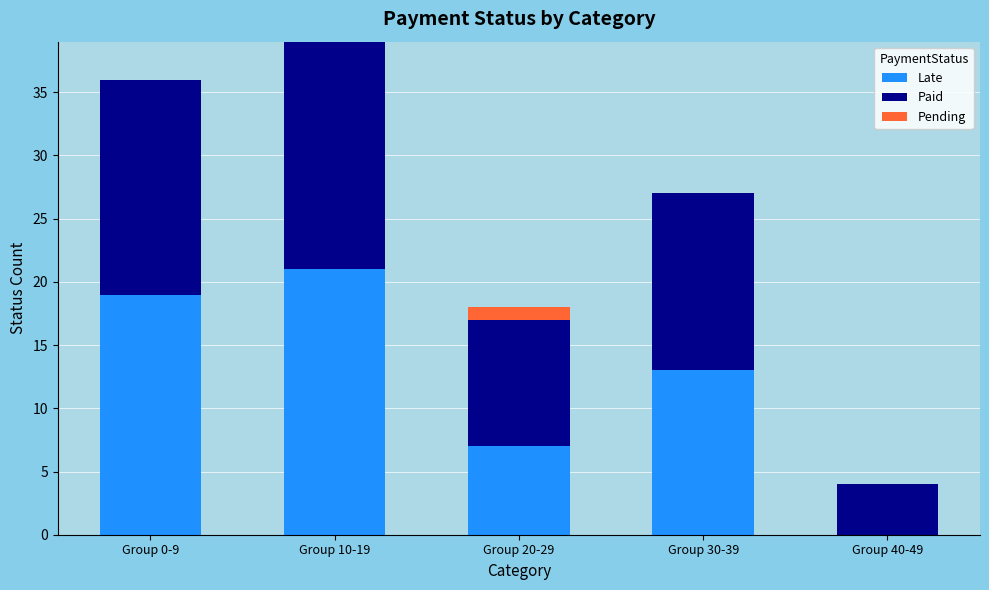

How many categories are shown in the chart?

5